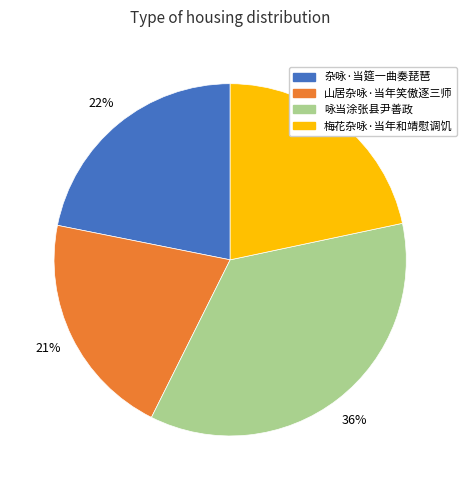

What is the largest slice in the pie chart?

咏当涂张县尹善政